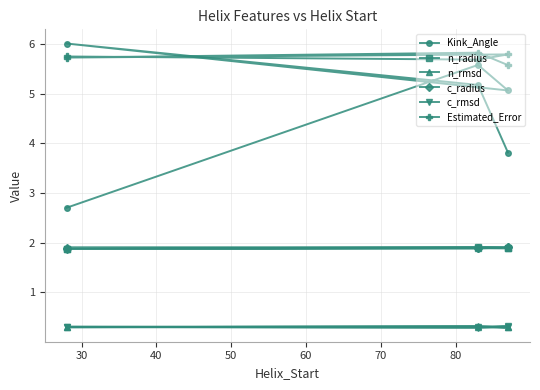

True or false: c_radius and n_rmsd intersect in this chart.

False